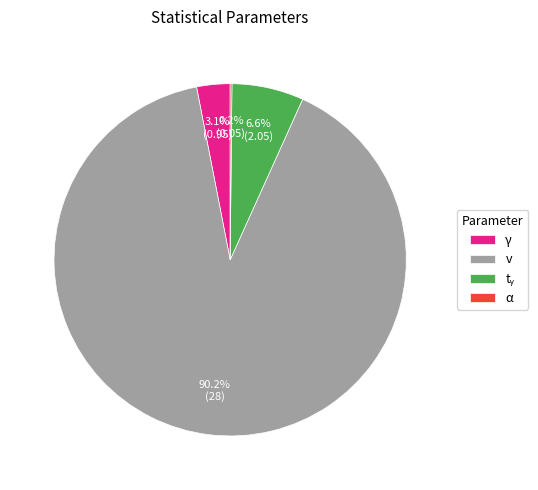

What is the majority slice?

v